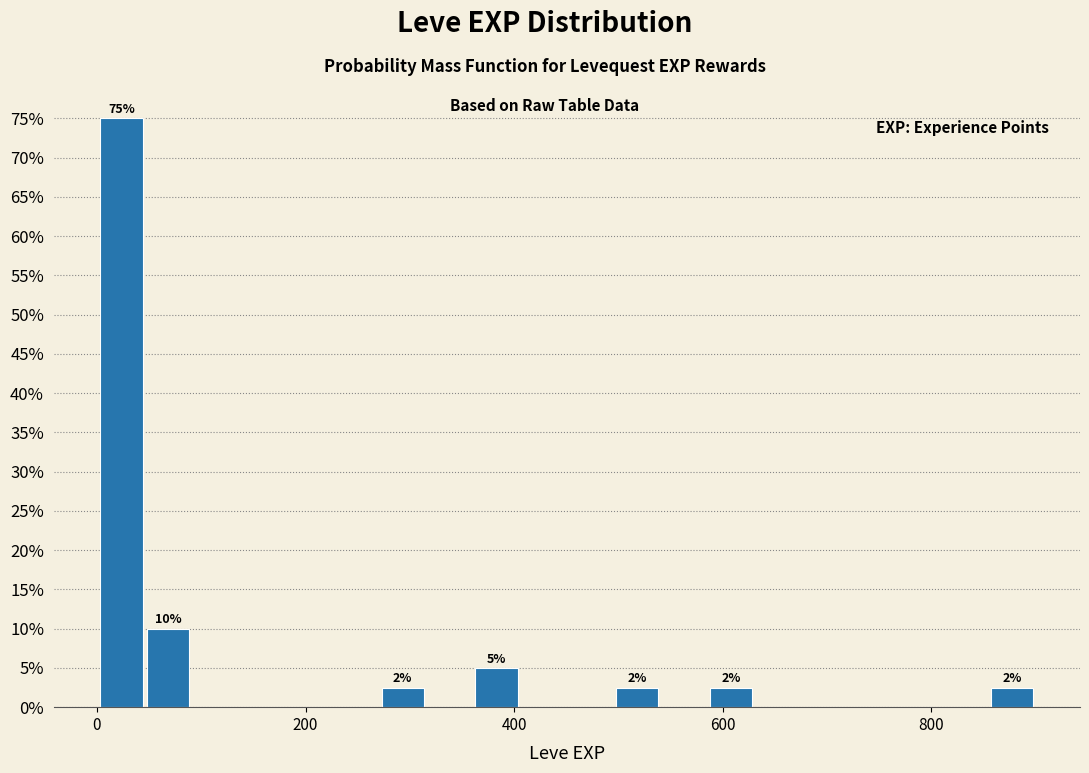

Around what value on the x-axis is the tallest bar? Give the approximate position of its centre, as read against the axis.

20